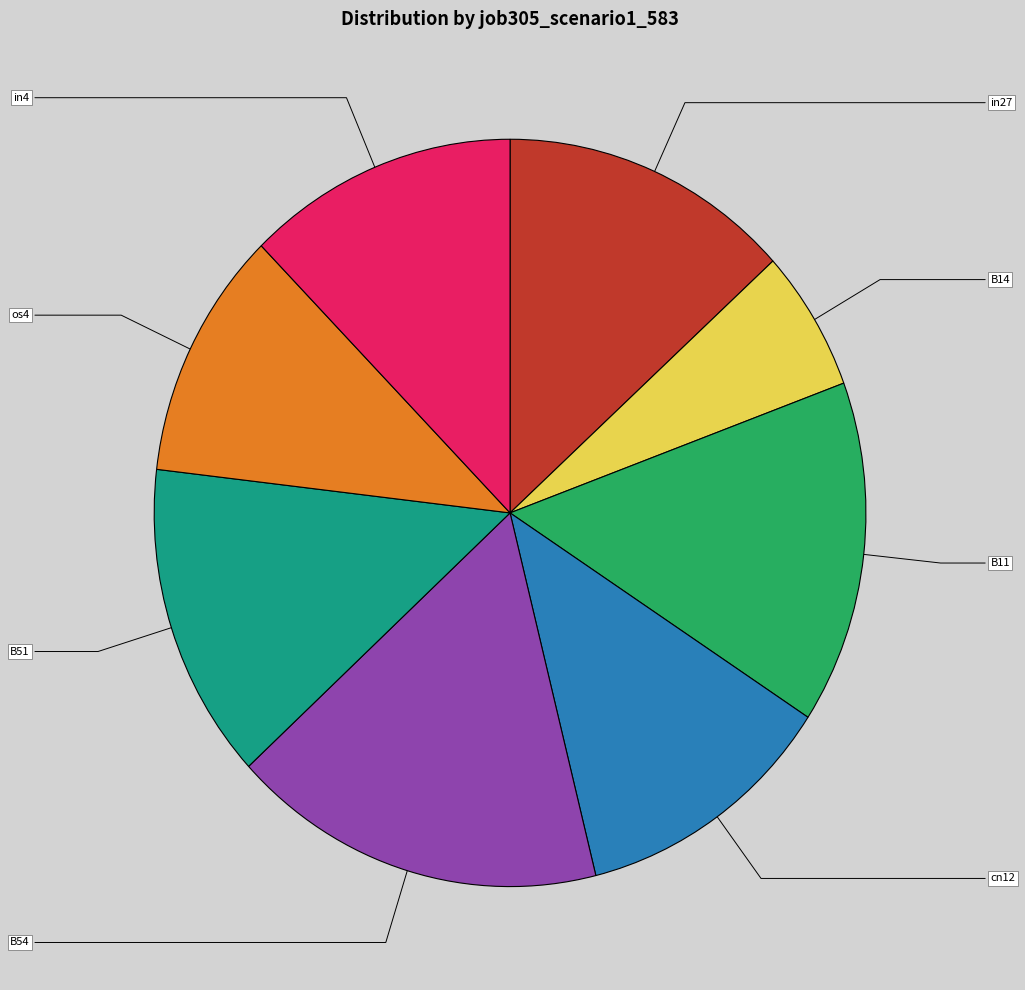

Is there any slice that represents more than half of the pie?

No